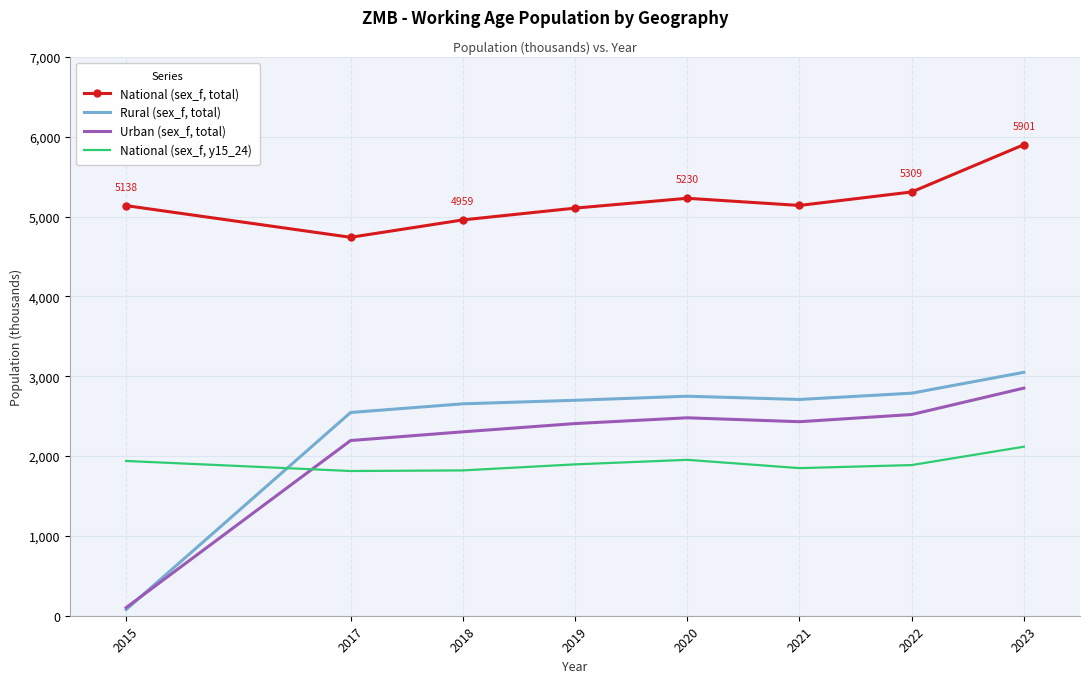

Which series has the largest range (max minus min)?

Rural (sex_f, total)